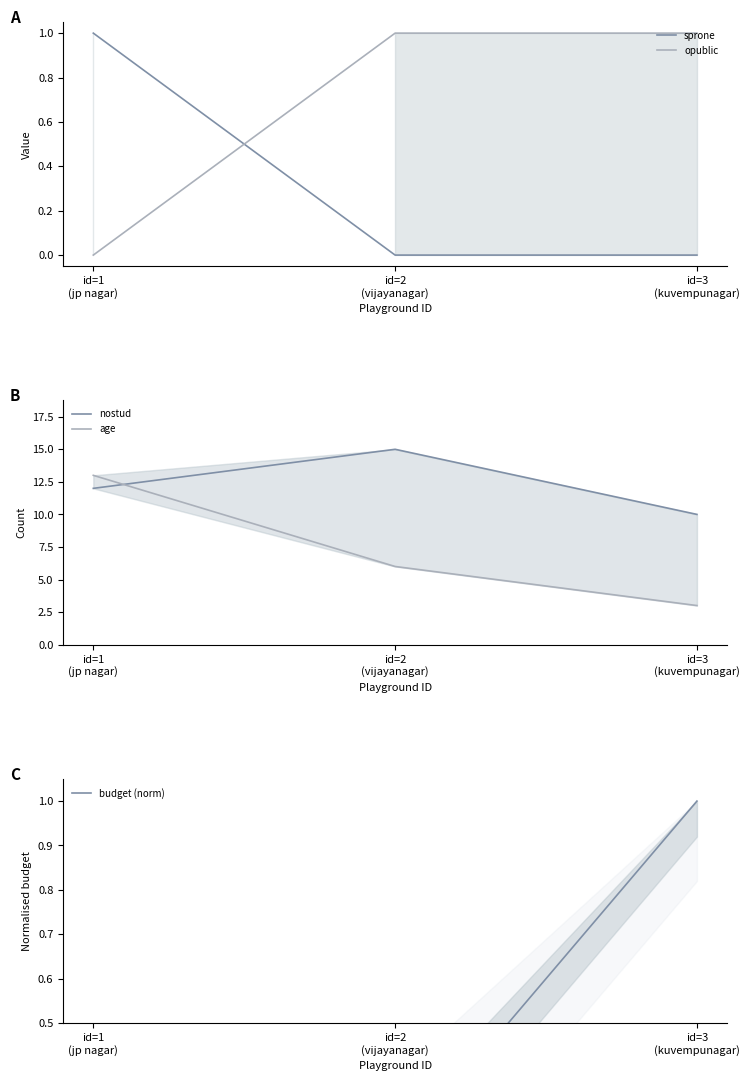

What is the total value across all series at id=3
(kuvempunagar)?

15.0